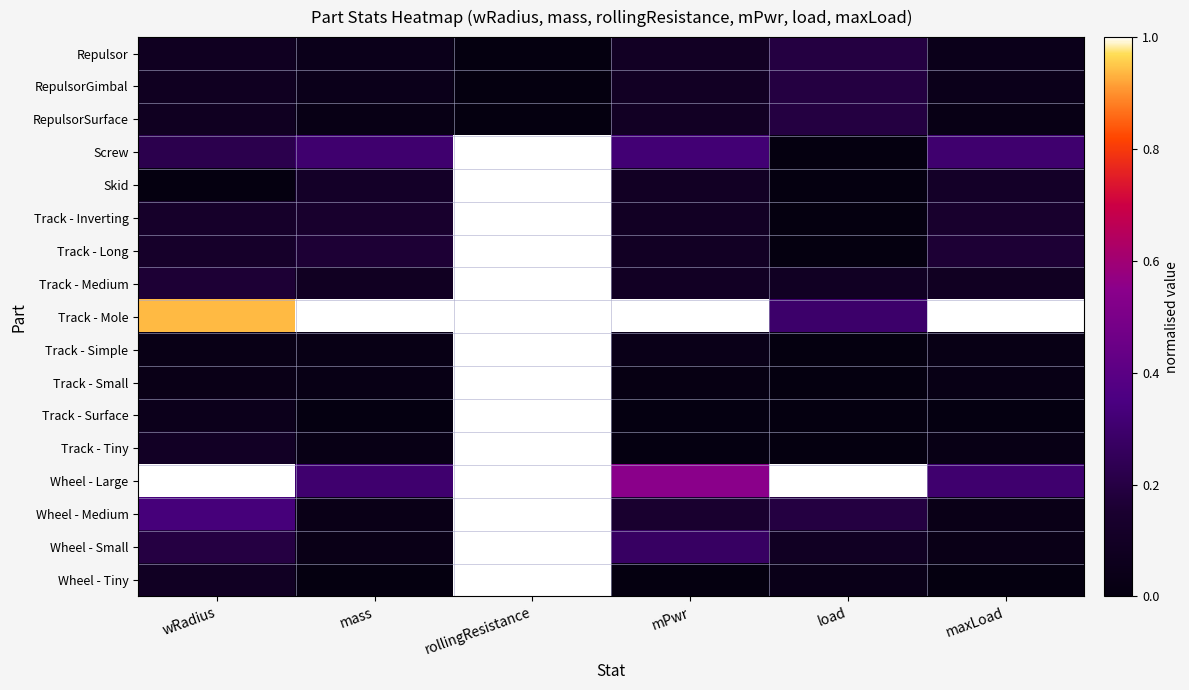

What is the difference between the highest and lowest values at wRadius?

1.0